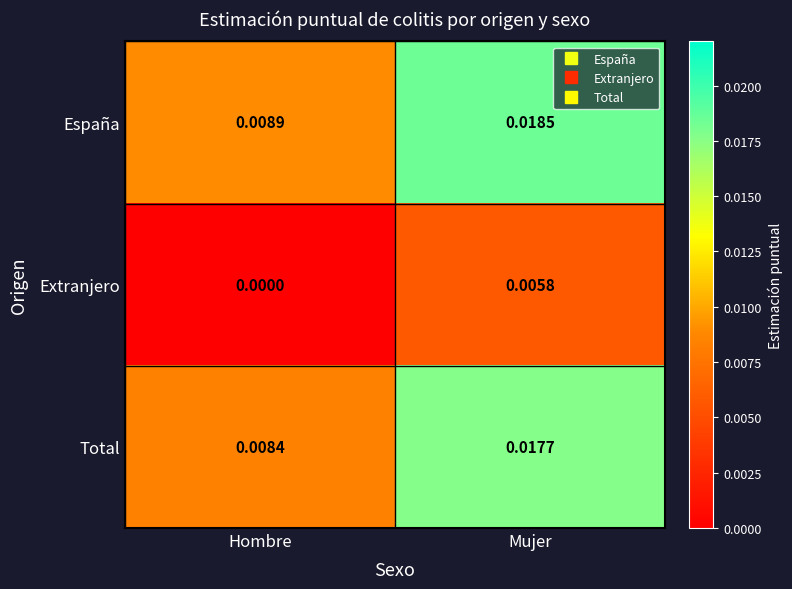

At which category is the sum across all series the highest?

Mujer